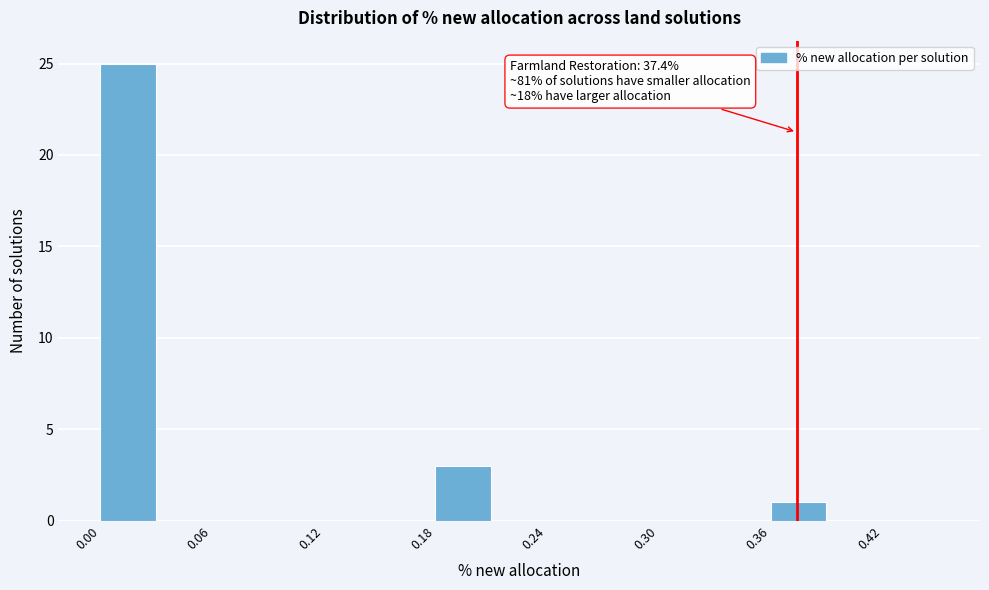

Read against the x-axis, roughly where is the centre of the tallest bar?

0.02